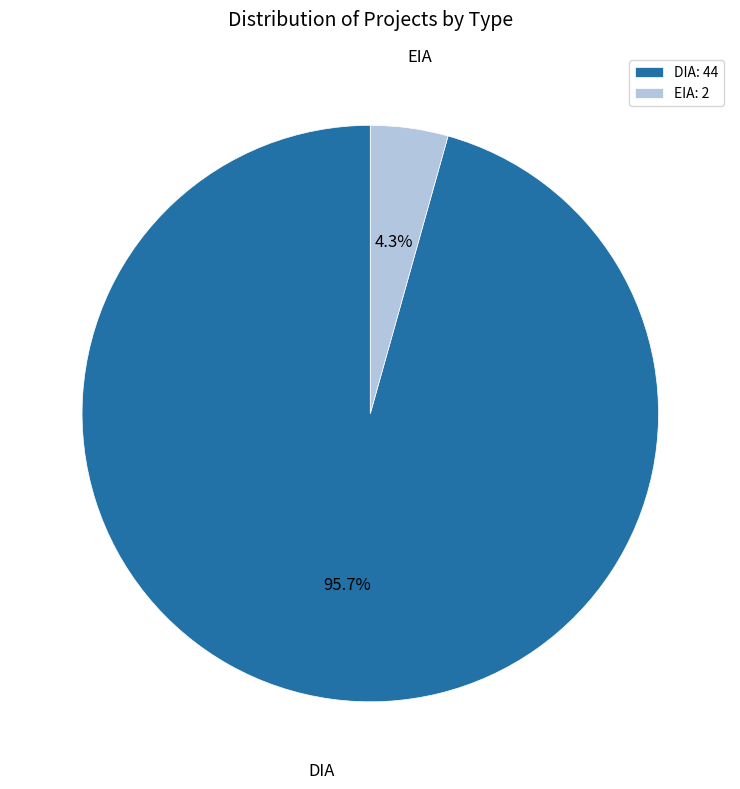

How many segments does this pie chart have?

2